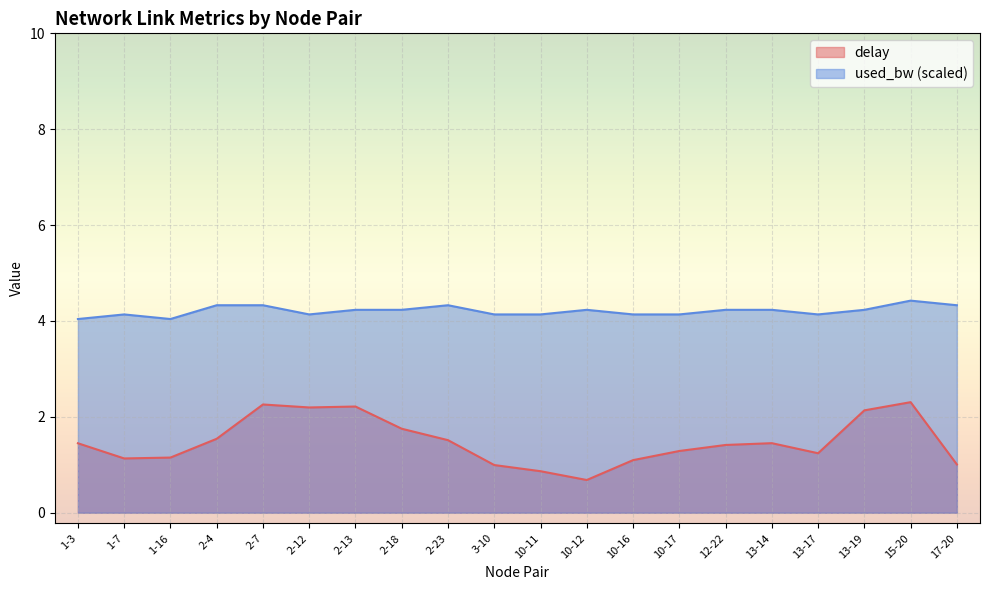

How many interior local peaks does the used_bw series have?

4